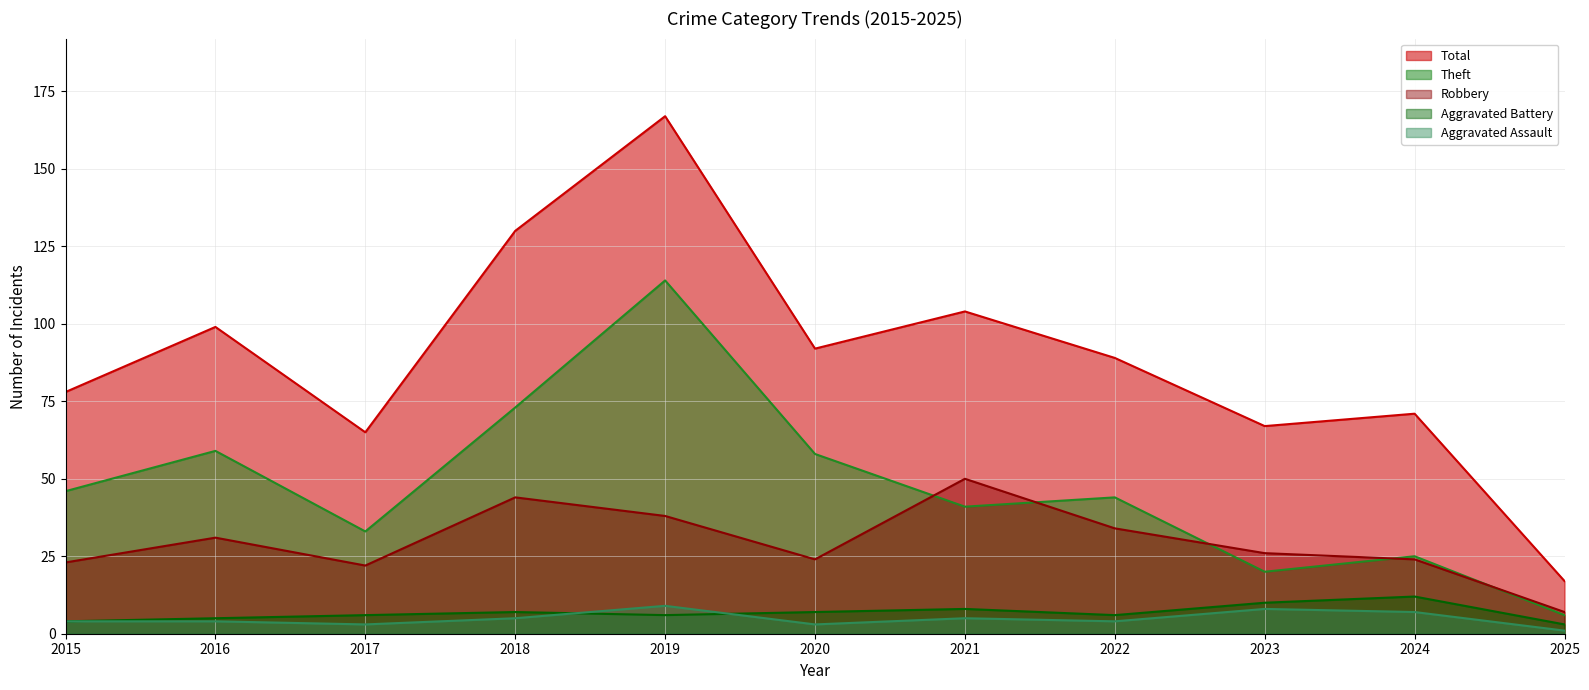

List the series in order of their peak value, highest first.

Total, Theft, Robbery, Aggravated Battery, Aggravated Assault